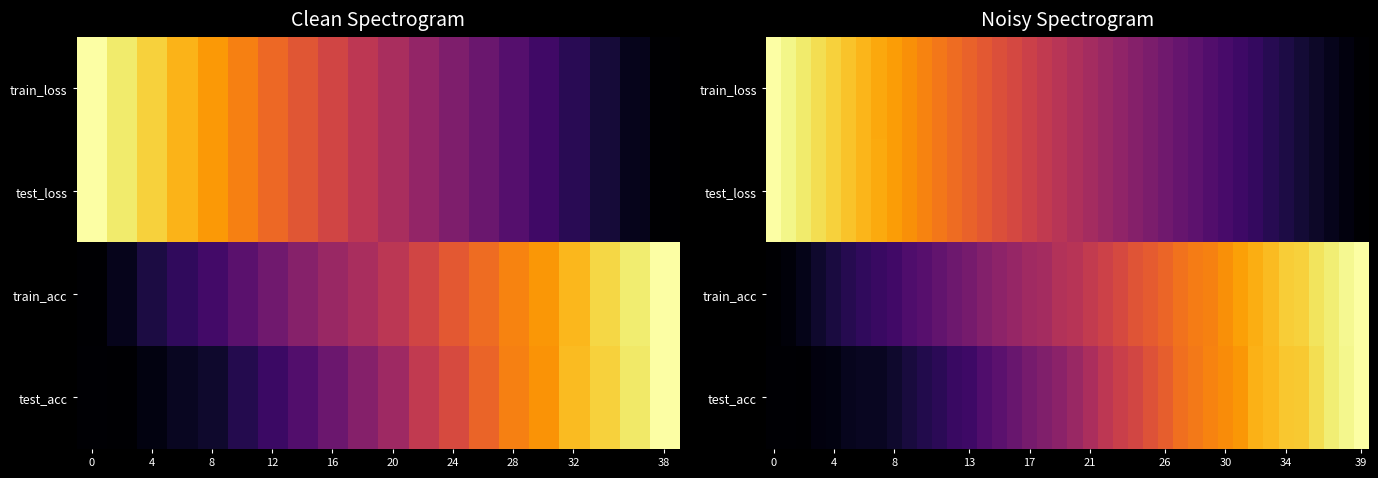

How many categories are shown in the chart?

40